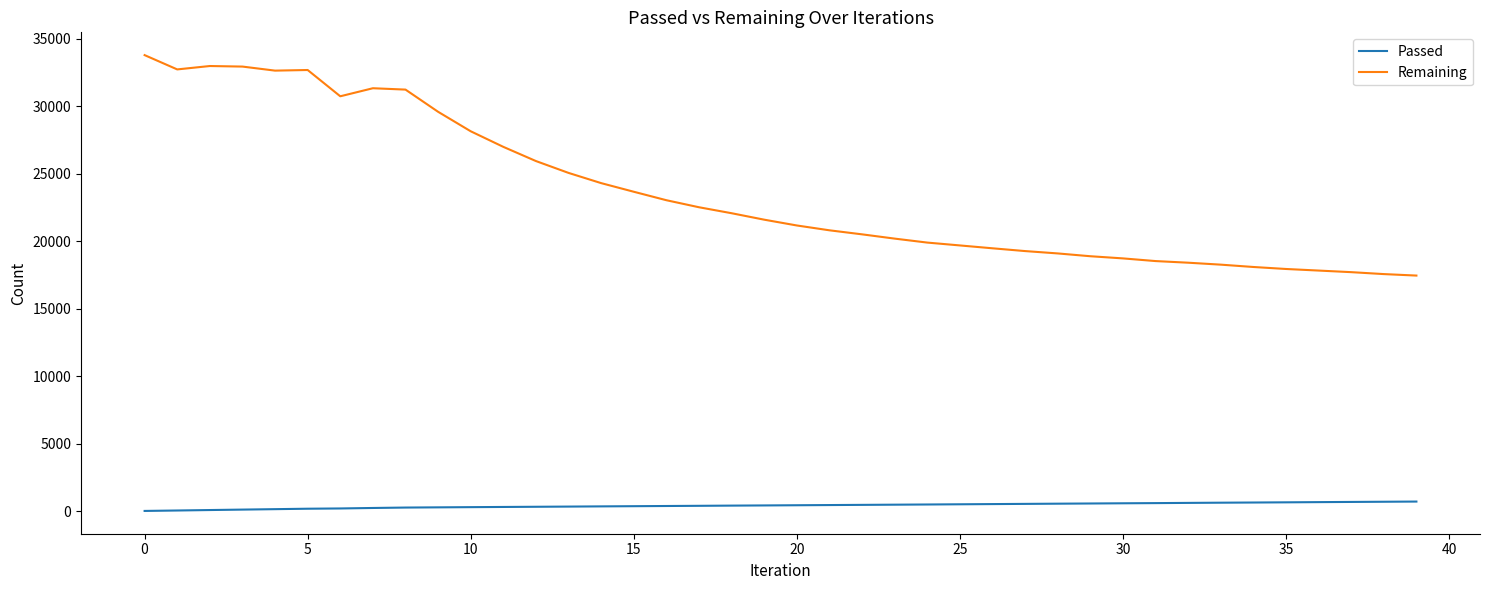

What is the maximum value for Passed?

727